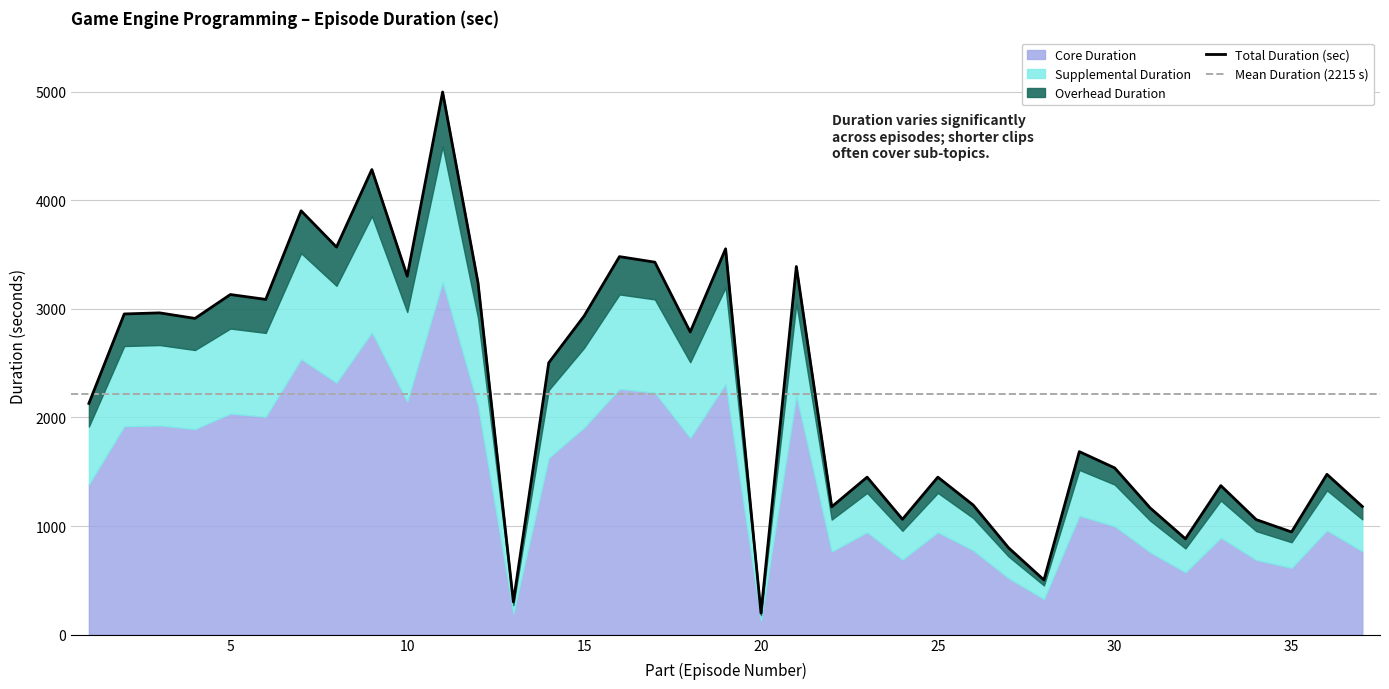

The chart shows a value of 882 at 32. True or false?

True